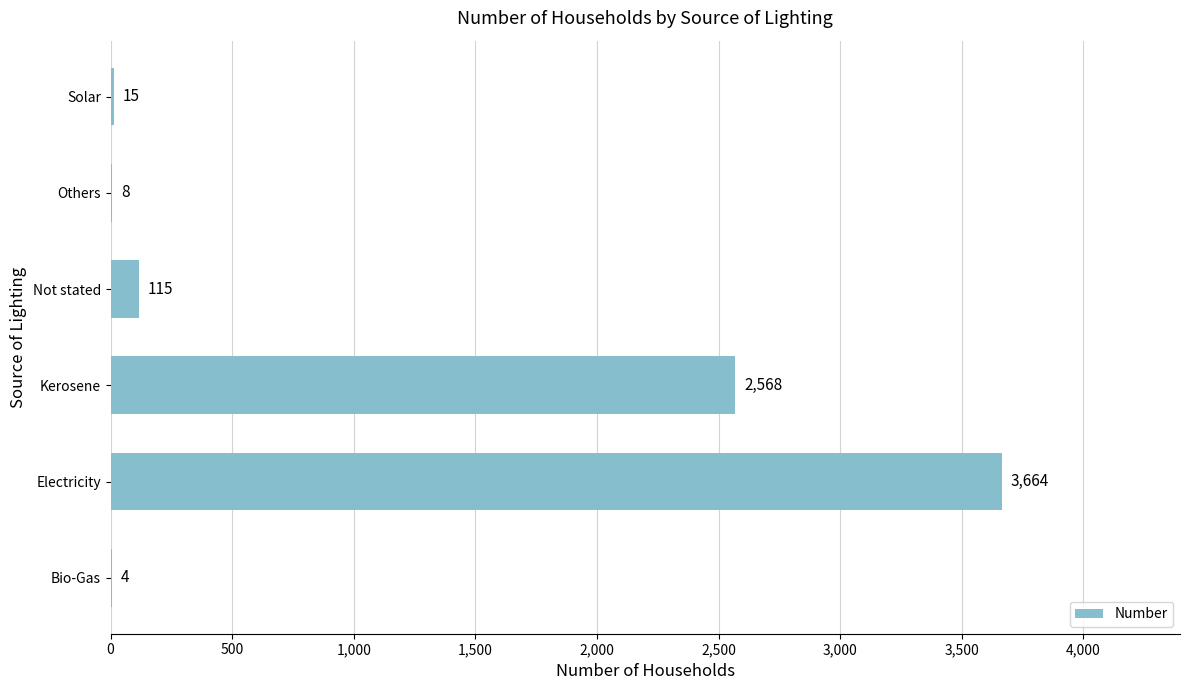

Approximately how many times larger is the value at Electricity compared to Others?

458.0